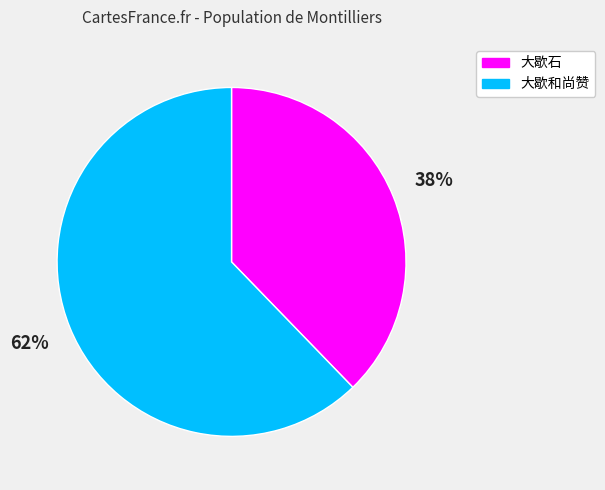

Count the number of slices in the pie.

2